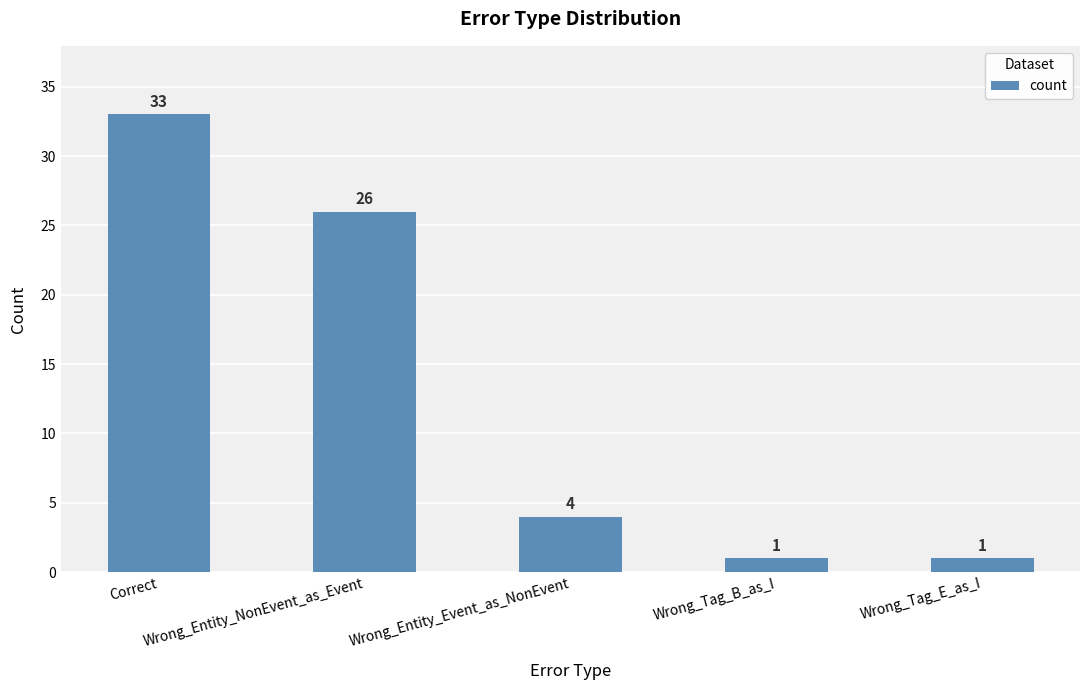

The value at Correct is 33. True or false?

True